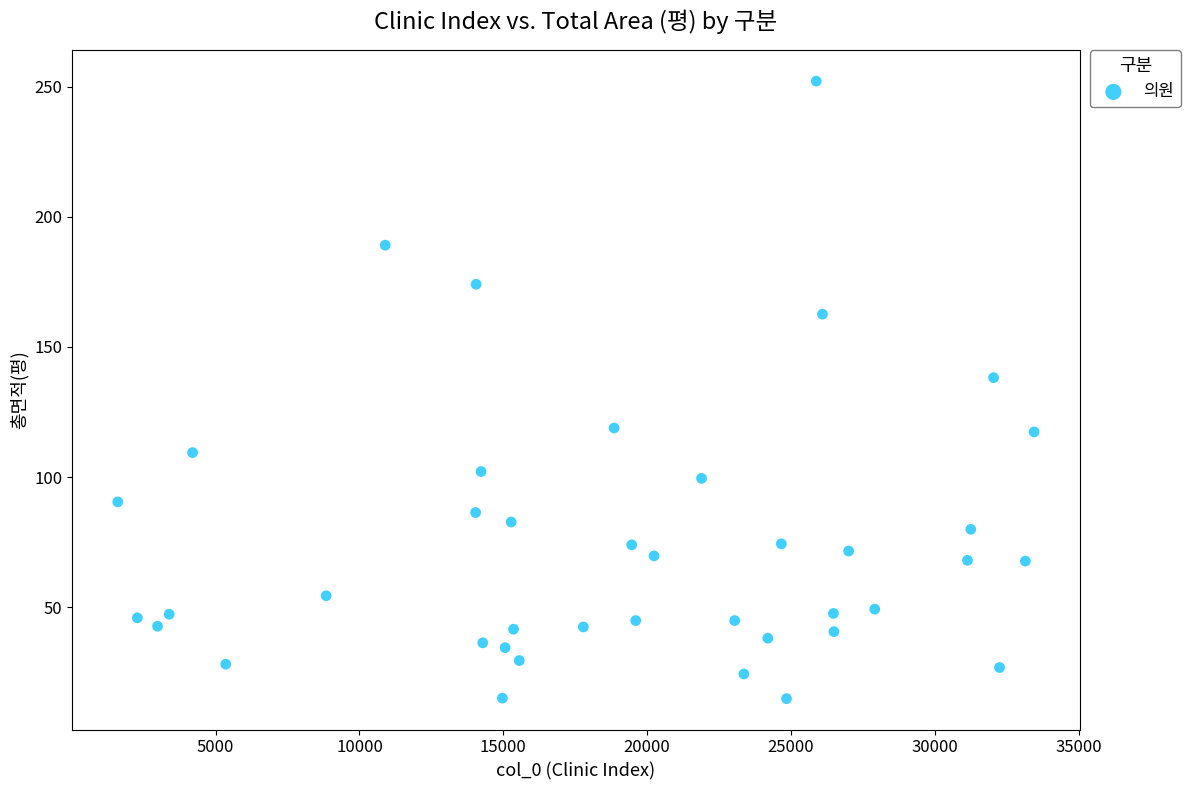

What Y value in the scatter plot is closest to 133?

138.2